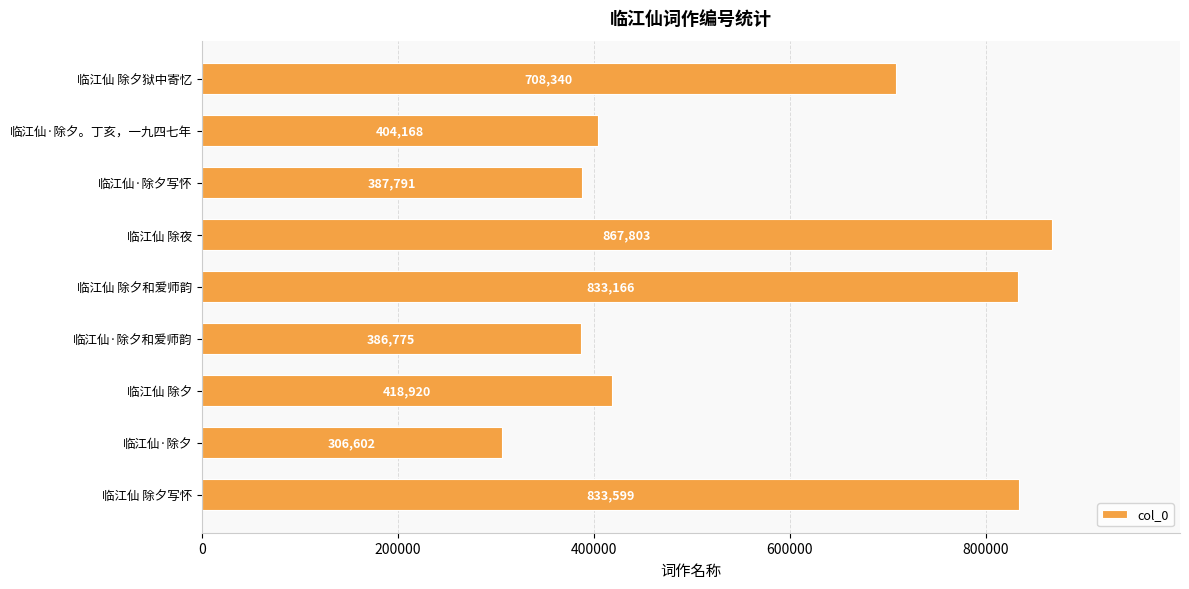

What is the ratio of the value at 临江仙 除夕 to the value at 临江仙 除夕写怀?

0.5